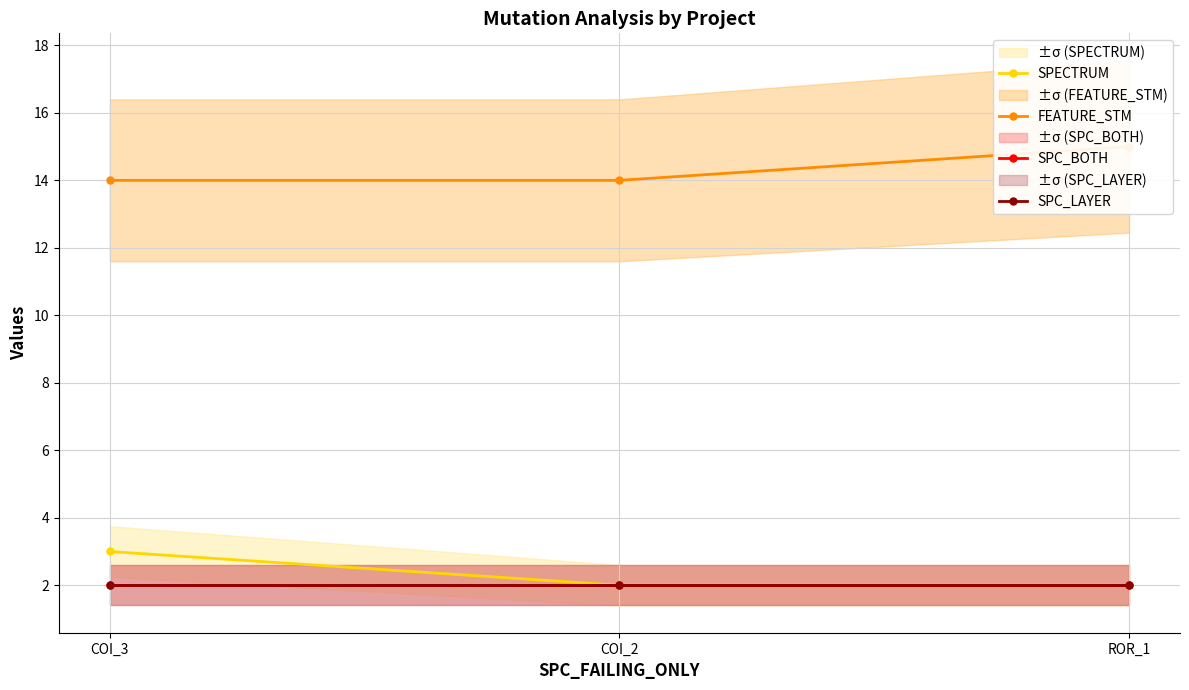

What is the maximum value for SPC_BOTH?

2